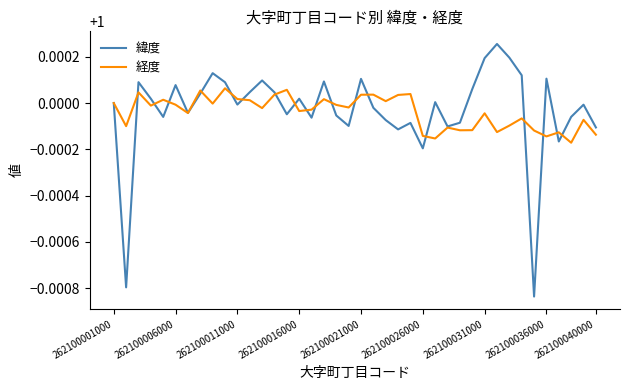

List the series in order of their peak value, lowest first.

経度, 緯度